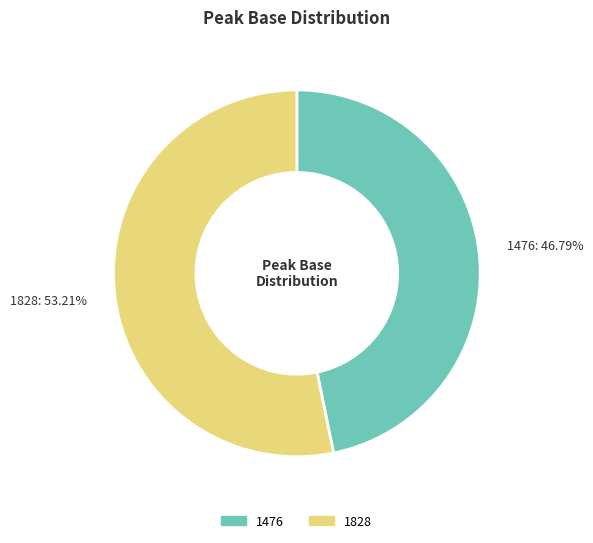

Between 1828 and 1476, which is larger?

1828